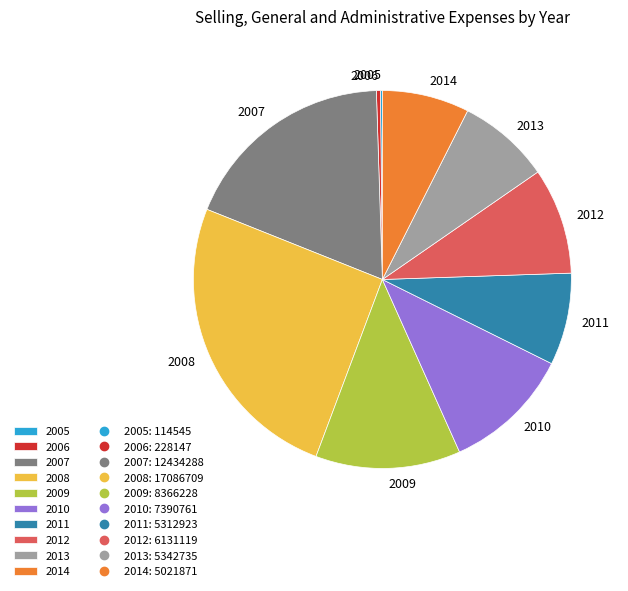

Is it true that 2008 is 33% of the pie?

False